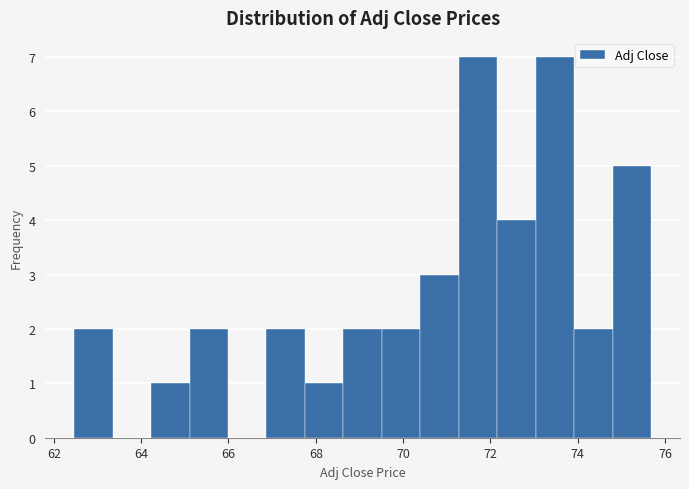

What is the height of the bar covering 64.2 to 65.2 on the x-axis? Neither the bar edges nor the heights are printed on the chart, so give them approximately, as read against the axes.

1